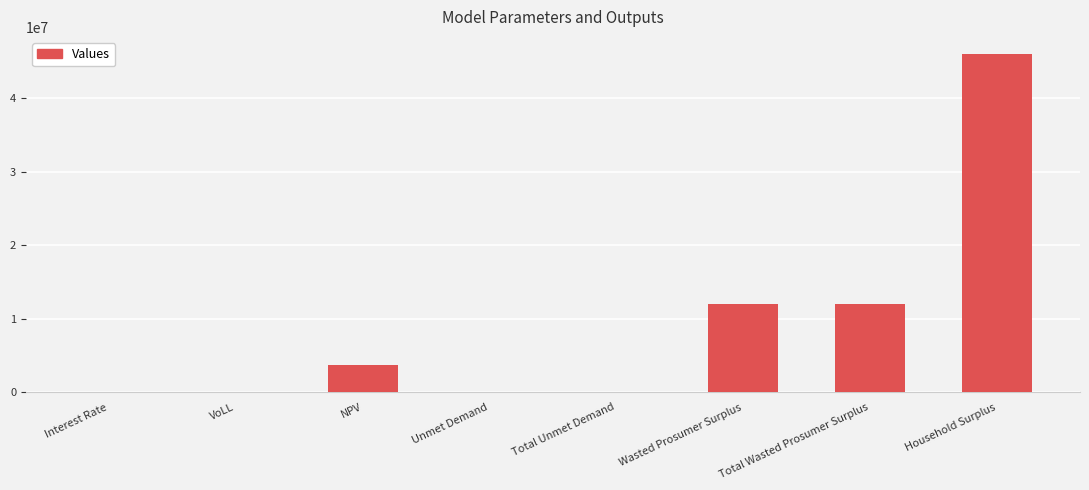

What value does the data have at Total Wasted Prosumer Surplus?

11994464.9